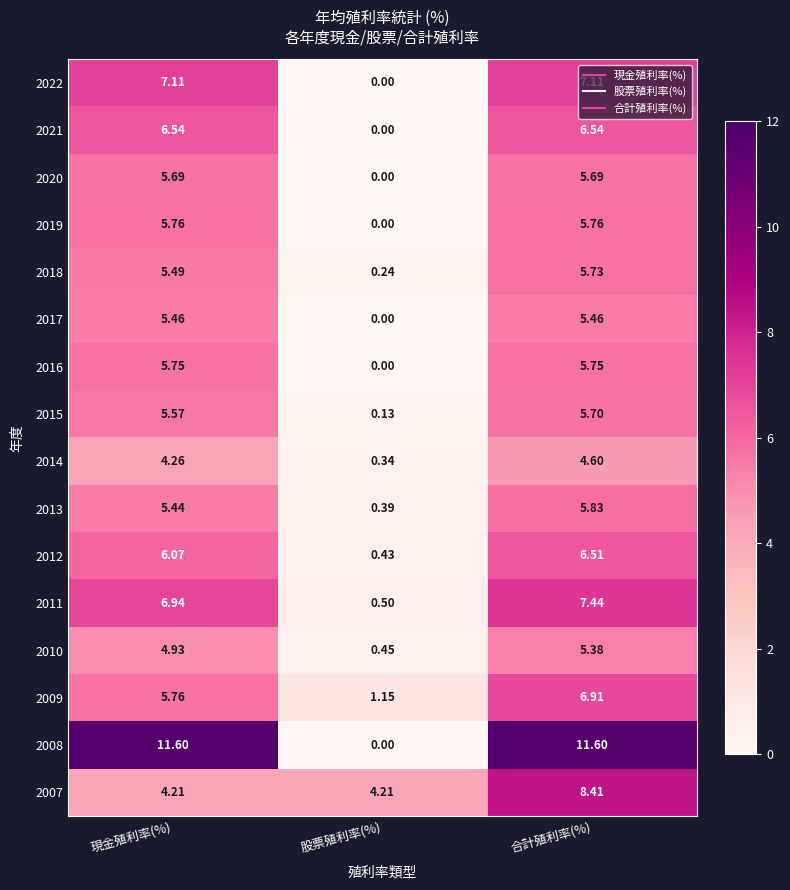

Which series has the widest spread of values?

2008